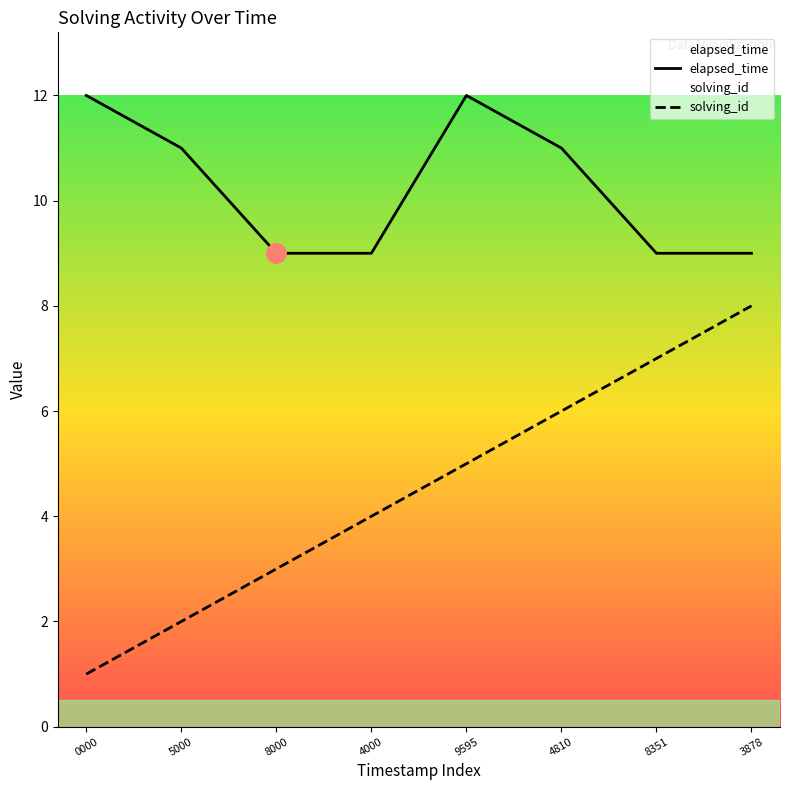

How many lines are shown in the chart?

2